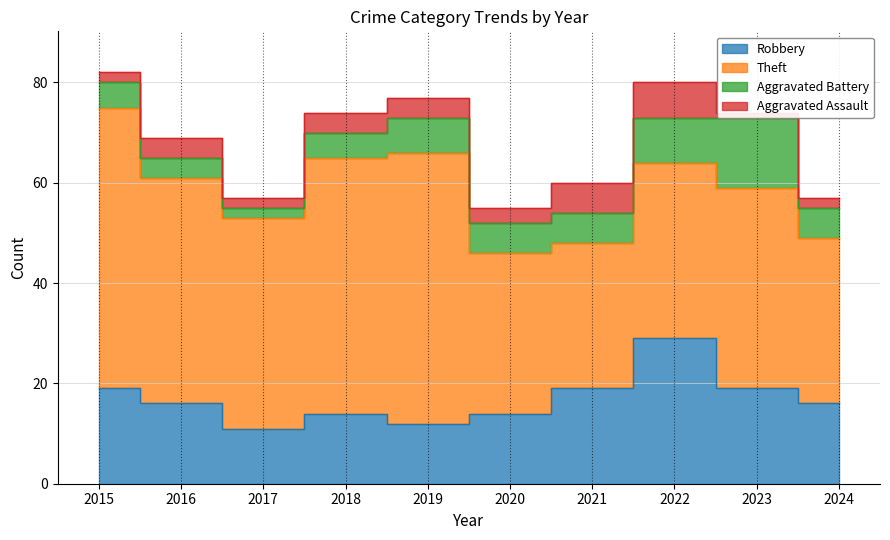

Does the chart display data point markers on the line(s)?

No